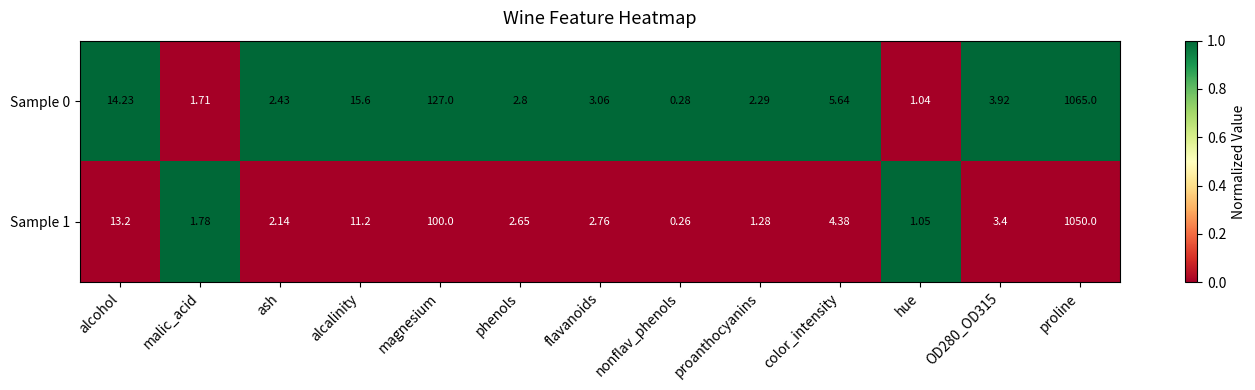

At which category is the sum across all series the highest?

proline